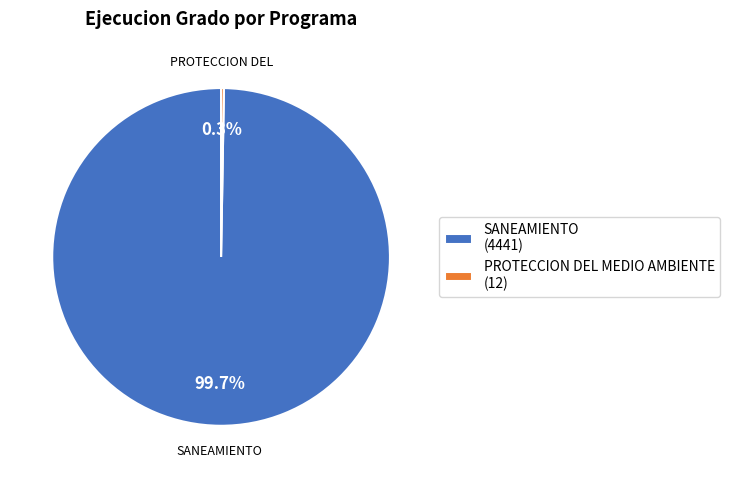

Which slice is the largest?

SANEAMIENTO (4441)